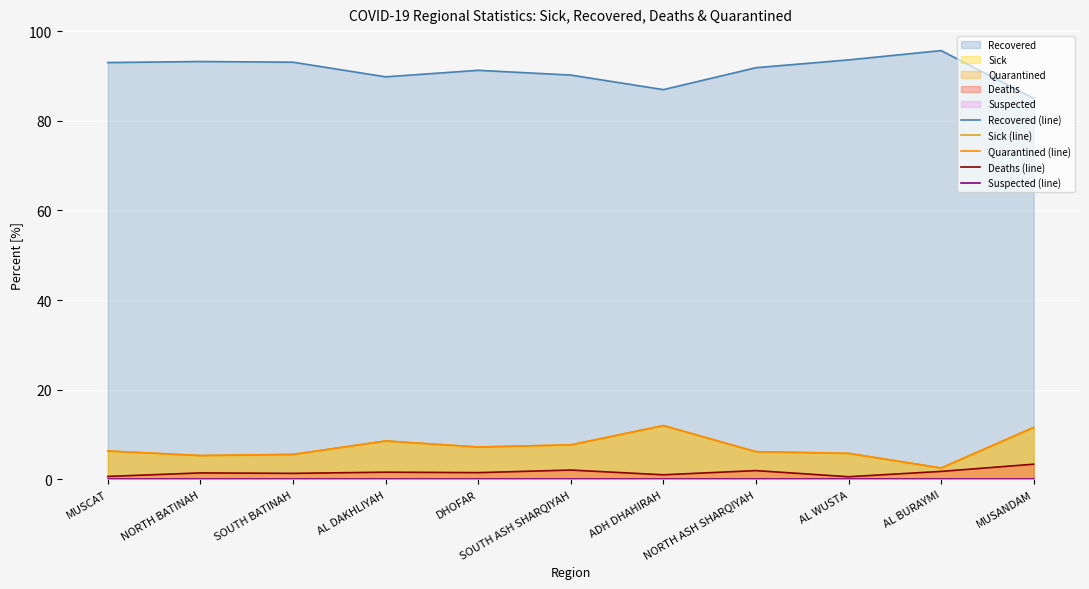

List the labels in order of Deaths (line) value, largest first.

MUSANDAM, SOUTH ASH SHARQIYAH, NORTH ASH SHARQIYAH, AL BURAYMI, AL DAKHLIYAH, DHOFAR, NORTH BATINAH, SOUTH BATINAH, ADH DHAHIRAH, MUSCAT, AL WUSTA